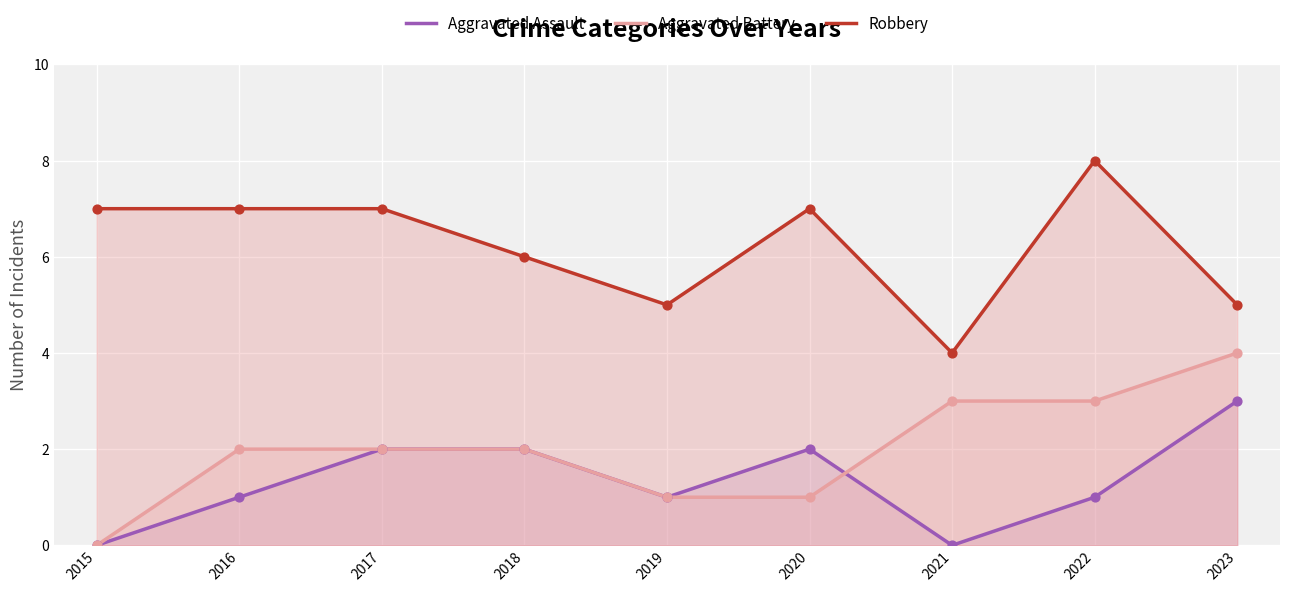

What are all the series names shown in the legend?

Aggravated Assault, Aggravated Battery, Robbery